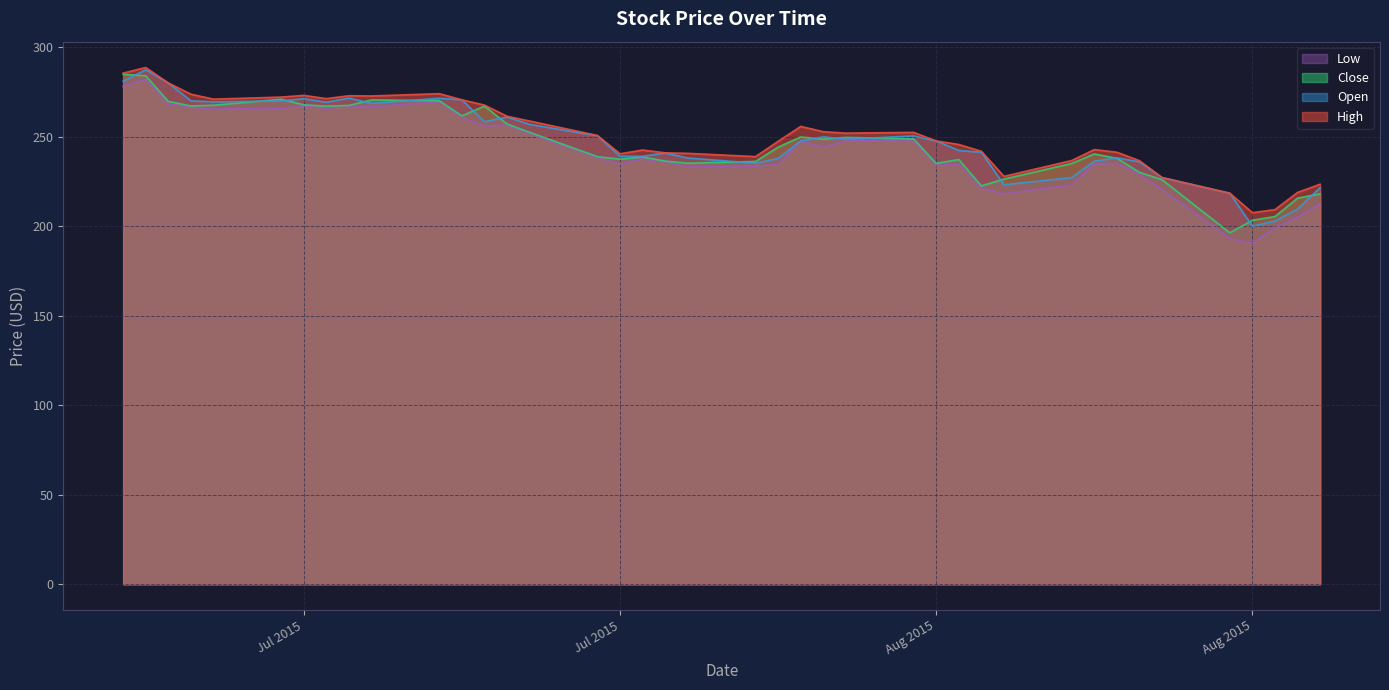

What is the maximum value for High?

288.7